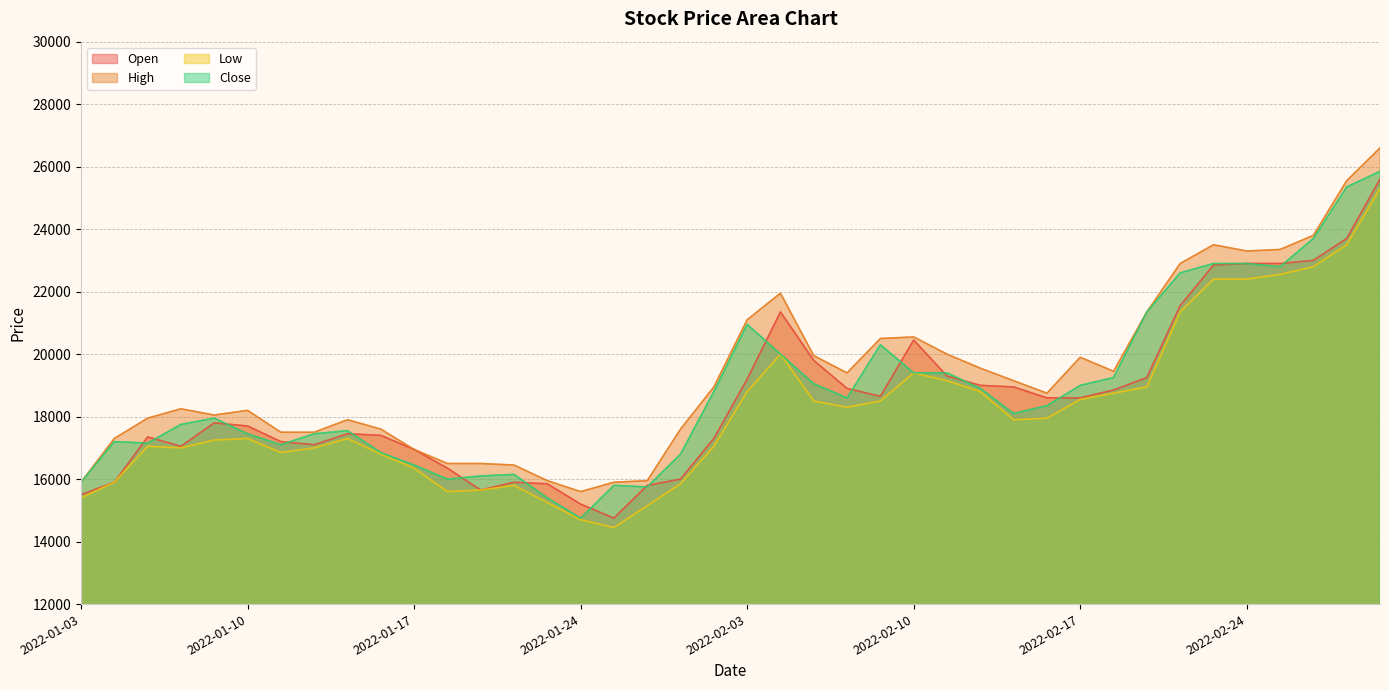

What is the sum of the Close values at 2022-01-21 and 2022-02-18?

34650